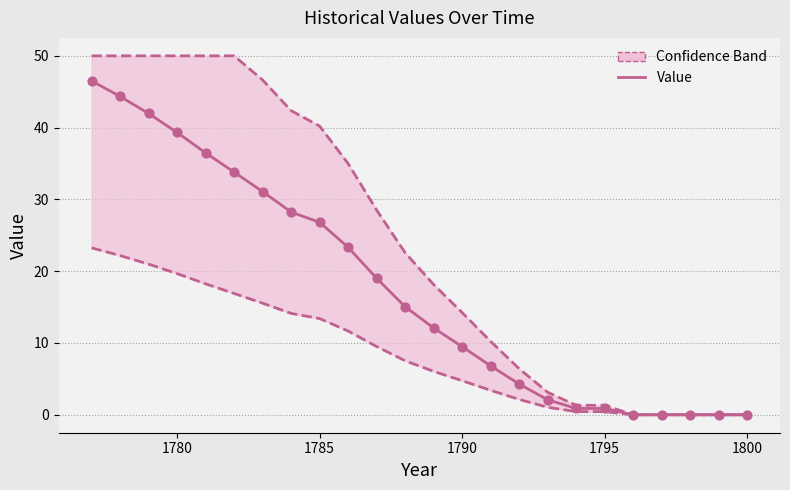

Which series has the widest spread of Y values?

Upper bound